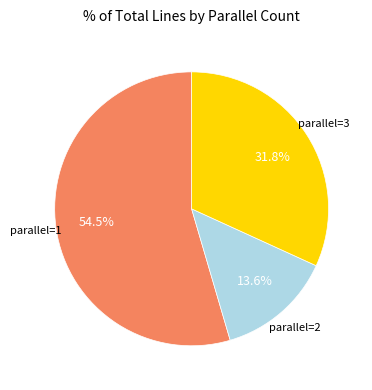

How much of the chart is everything except parallel=3?

68.2%